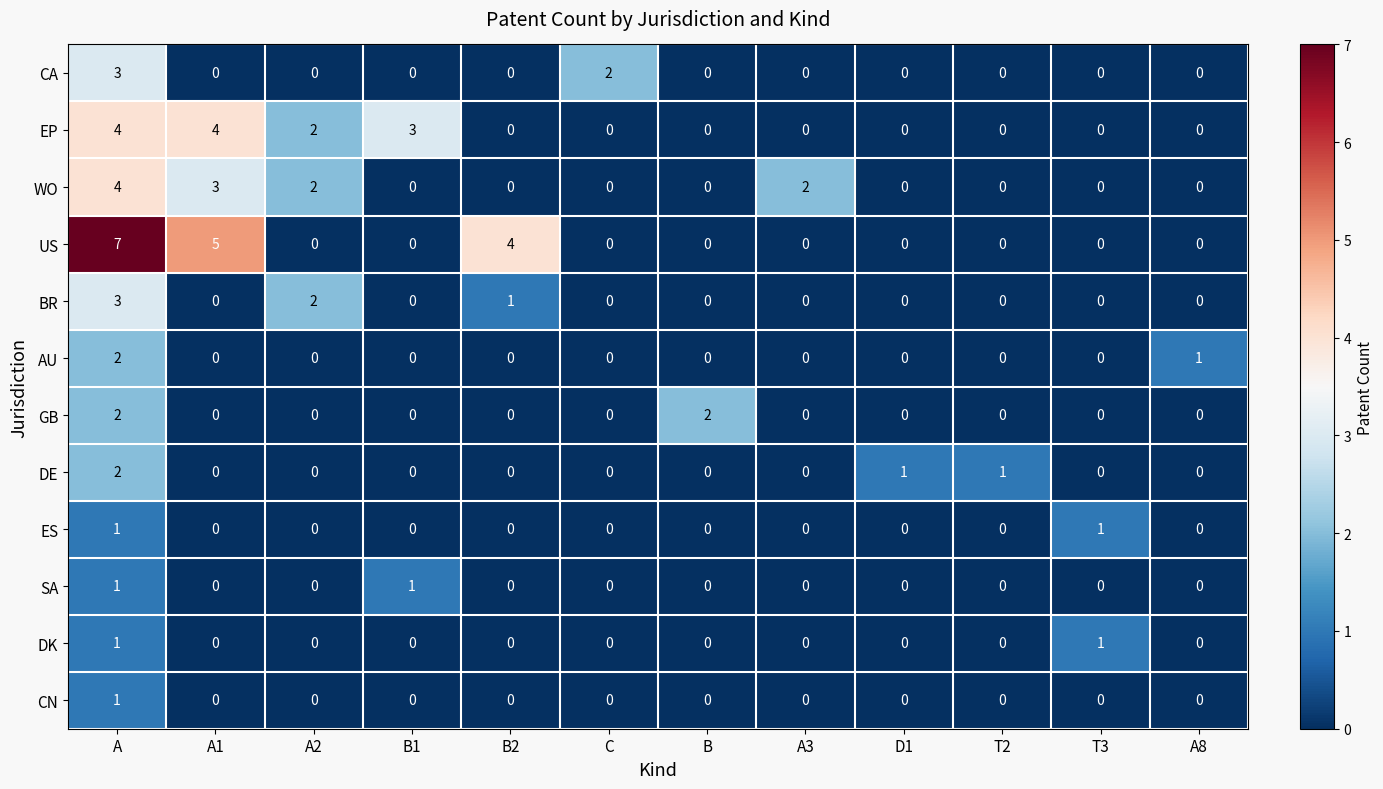

Which category has the highest value in the CN series?

A